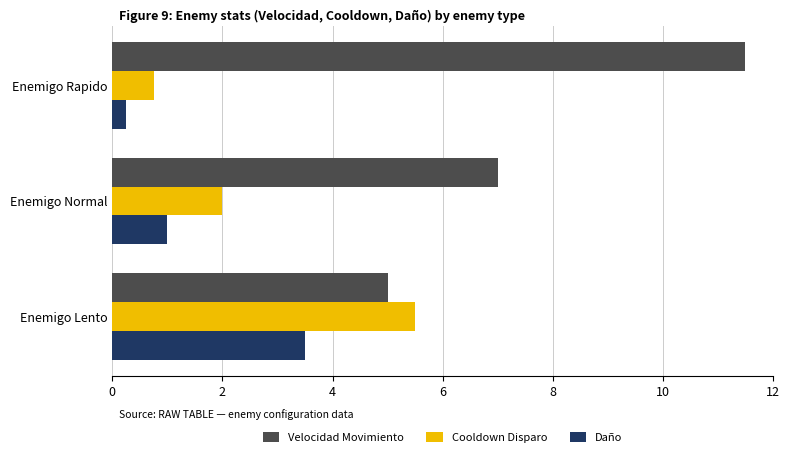

Which series has the largest range (max minus min)?

Velocidad Movimiento